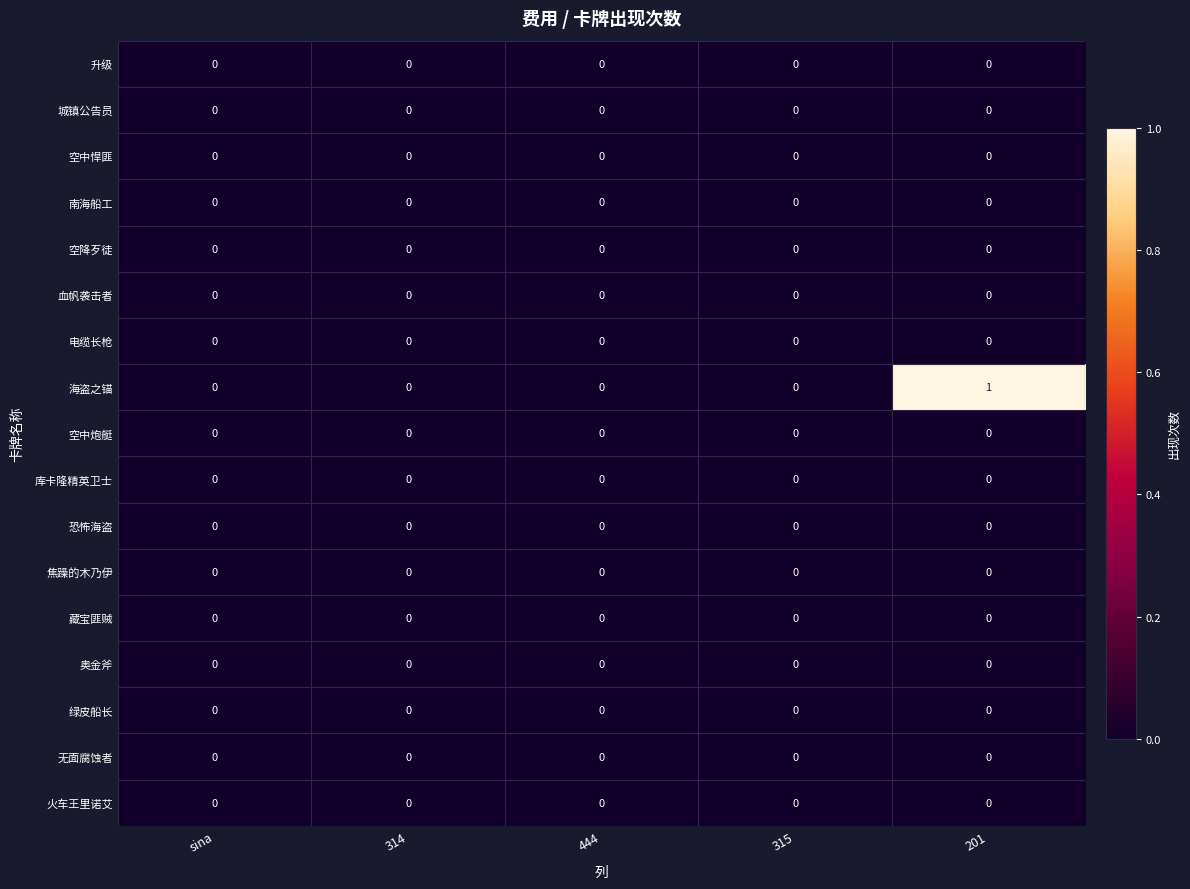

Is it true that 库卡隆精英卫士 equals 0 at 314?

True